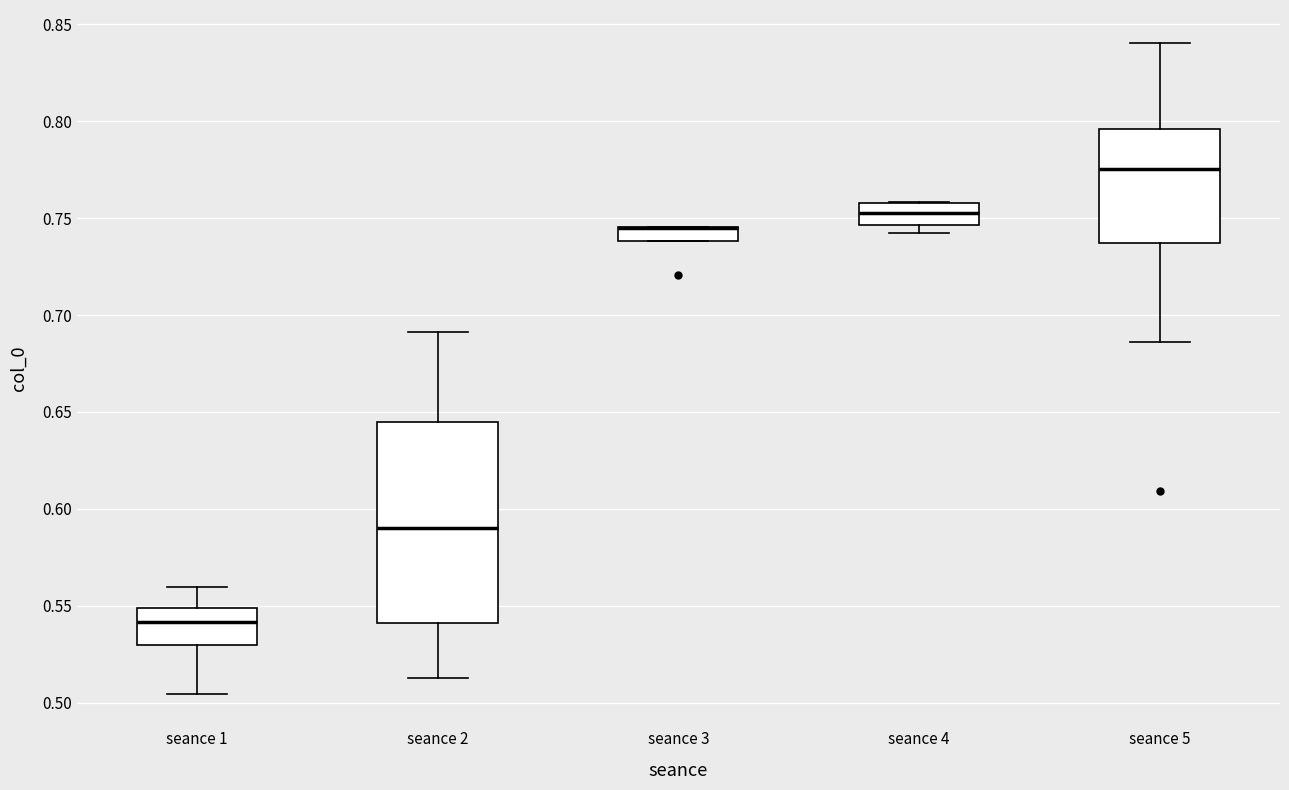

Where is the lower edge of the box for seance 1 on the y-axis? The values are not printed on the chart, so give them approximately, as read against the axis.

0.530